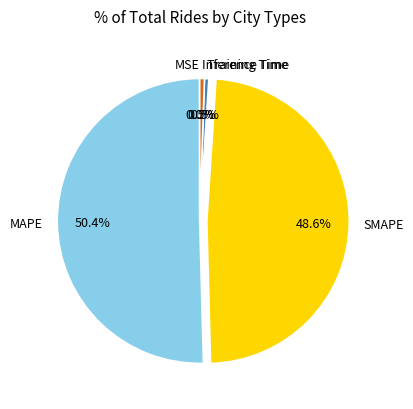

Which slice is the largest?

MAPE